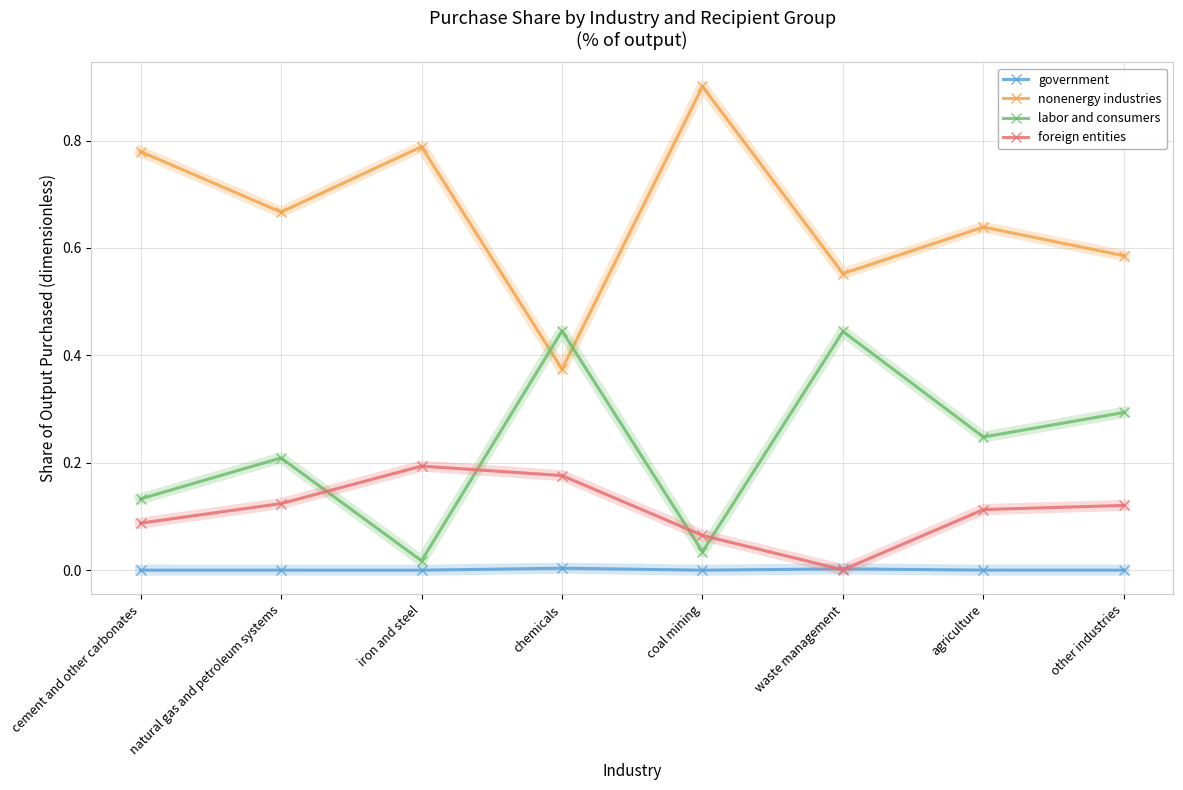

Rank the series by their average value, from lowest to highest.

government, foreign entities, labor and consumers, nonenergy industries